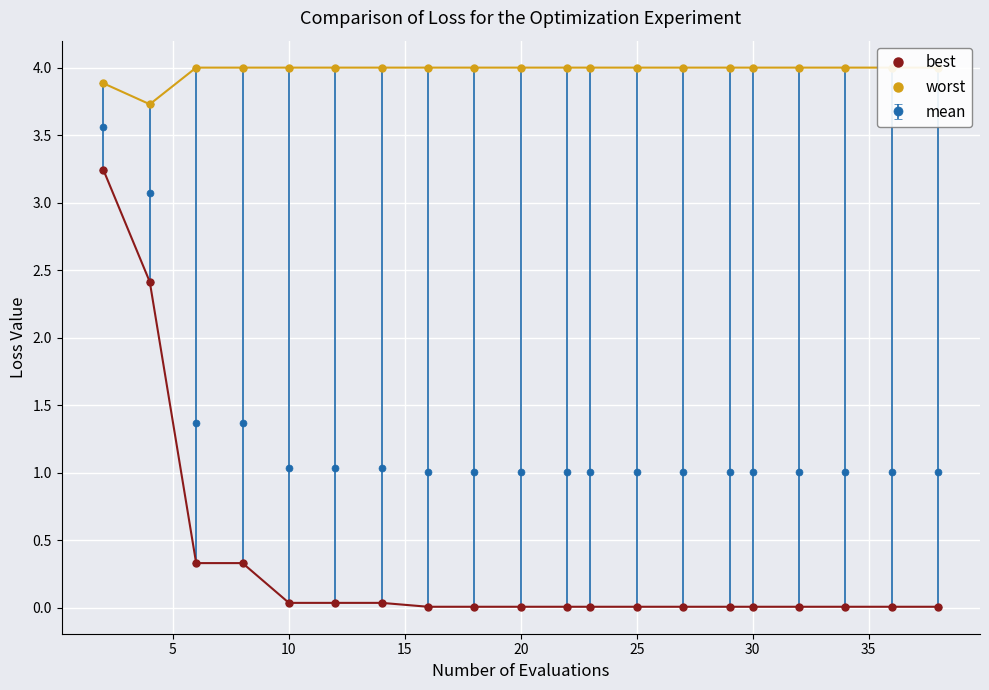

What are all the series names shown in the legend?

best, worst